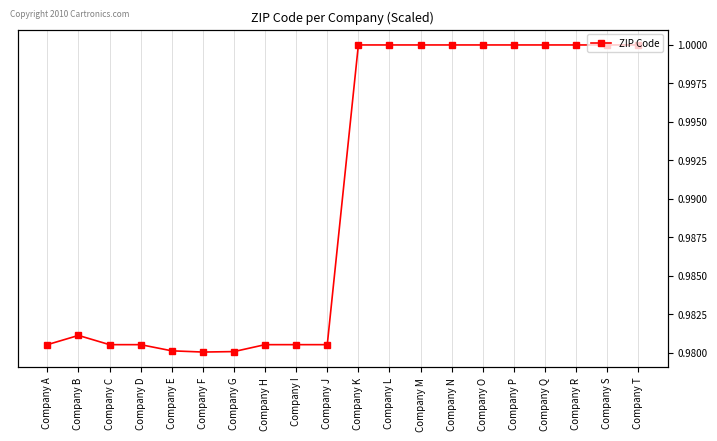

At which category does the data reach its first local valley?

Company F